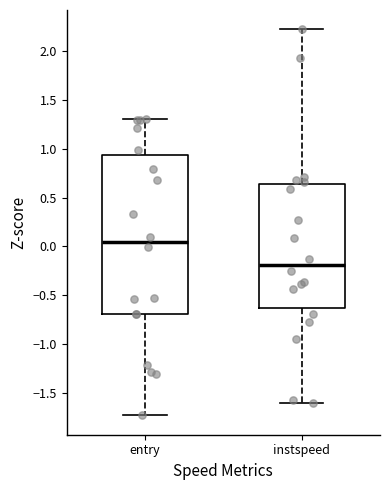

Where does the median line of the box for instspeed sit on the y-axis? The values are not printed on the chart, so give them approximately, as read against the axis.

-0.20